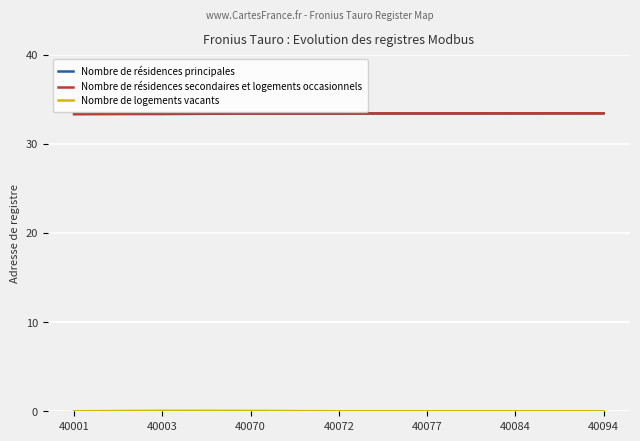

At how many categories does at least one series exceed 32?

7